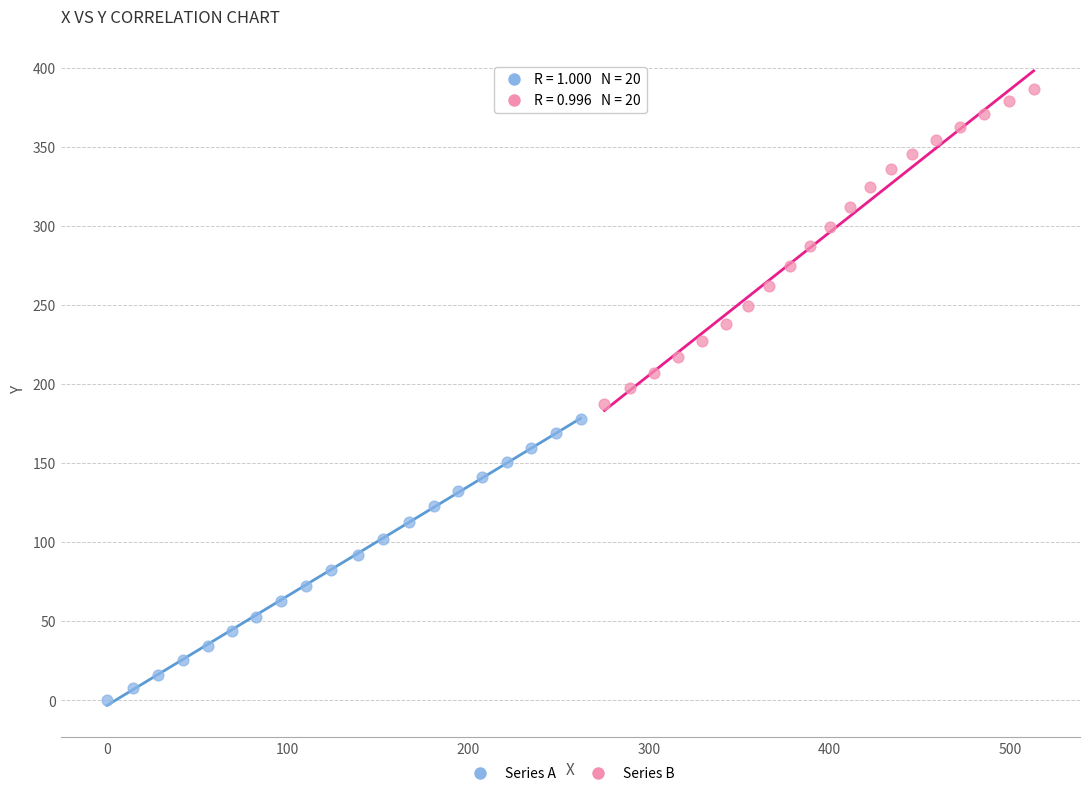

Which series has the largest Y range (max minus min)?

Series B